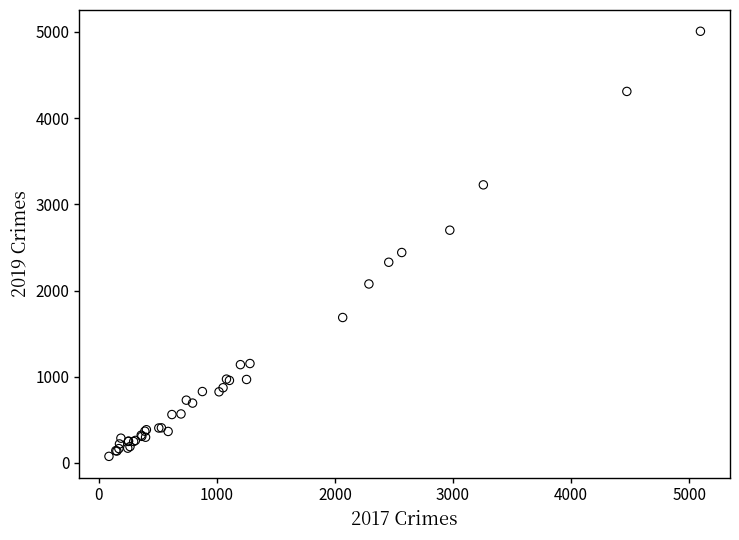

What Y value in the scatter plot is closest to 2542?

2441